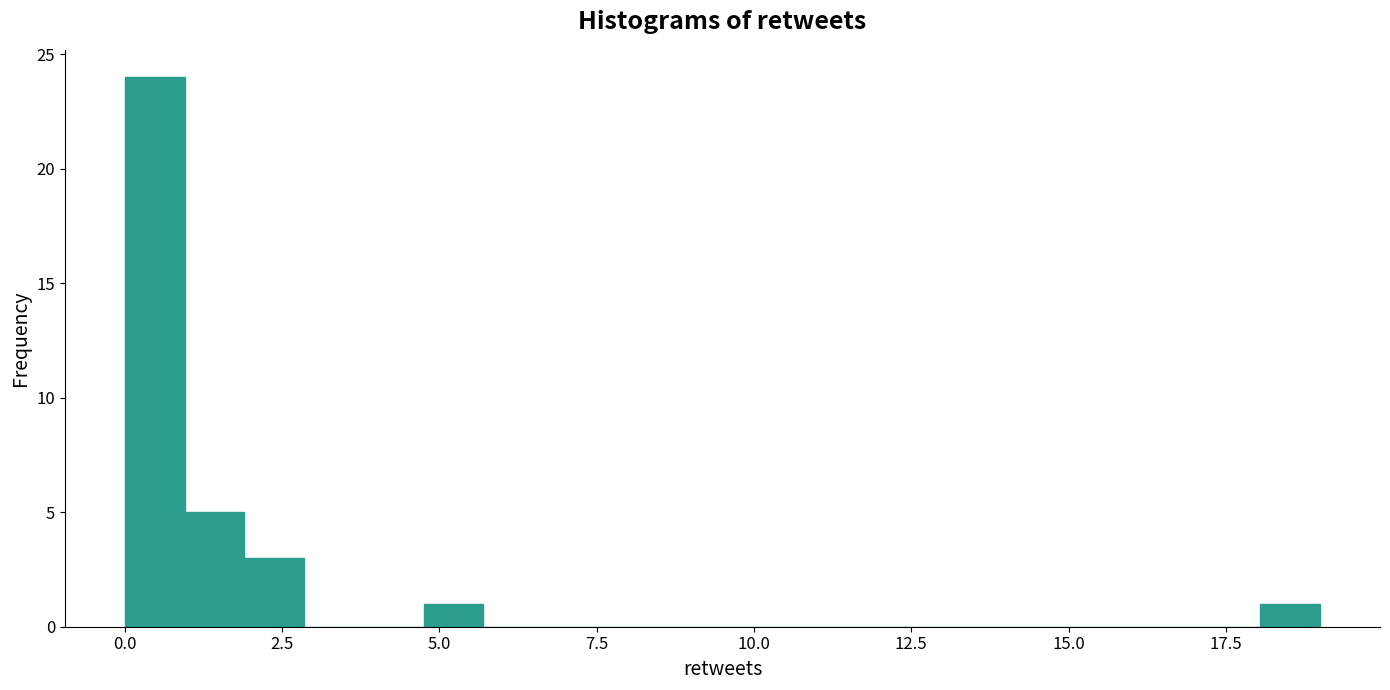

Read against the x-axis, roughly where is the centre of the tallest bar?

0.5